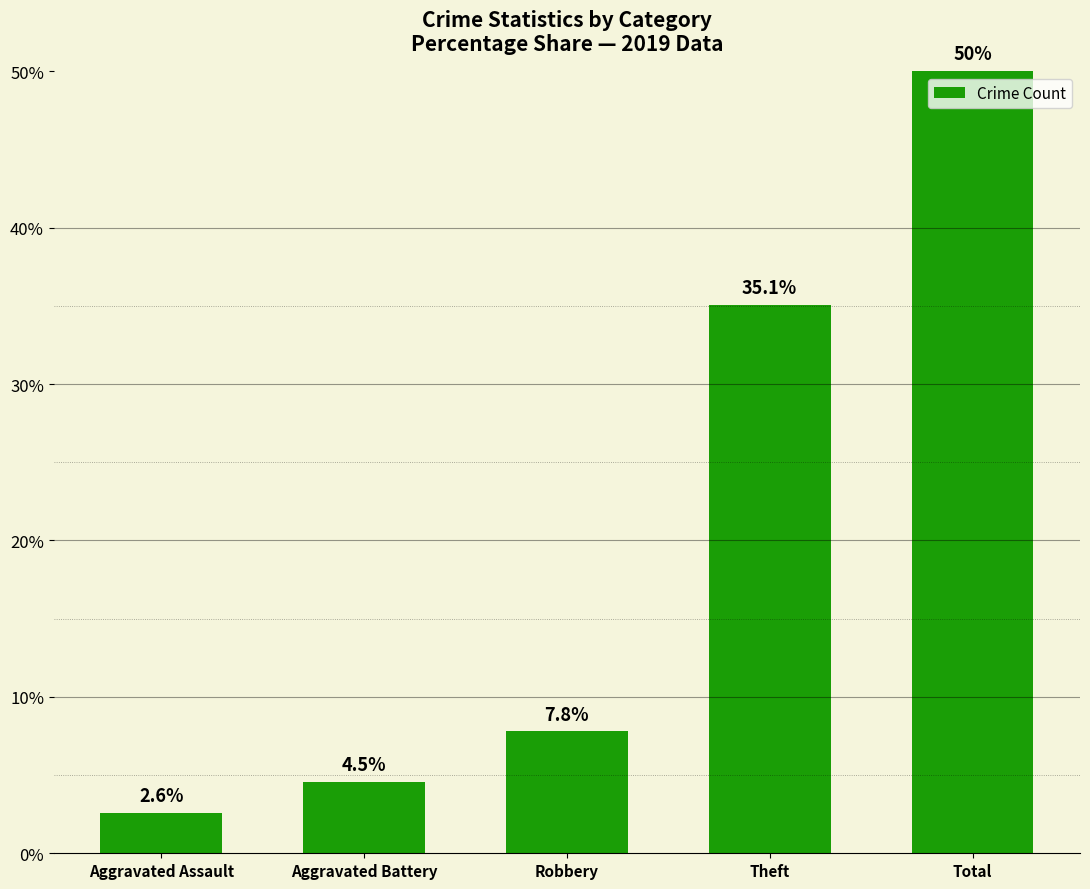

Does the chart contain stacked bars?

No